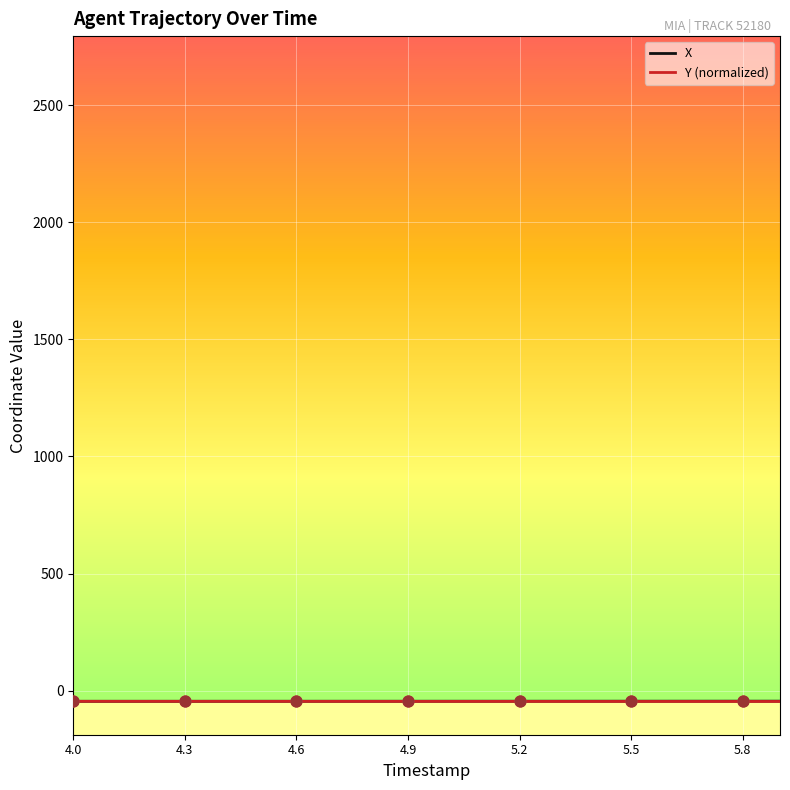

Is this an area chart (filled region under the line)?

No